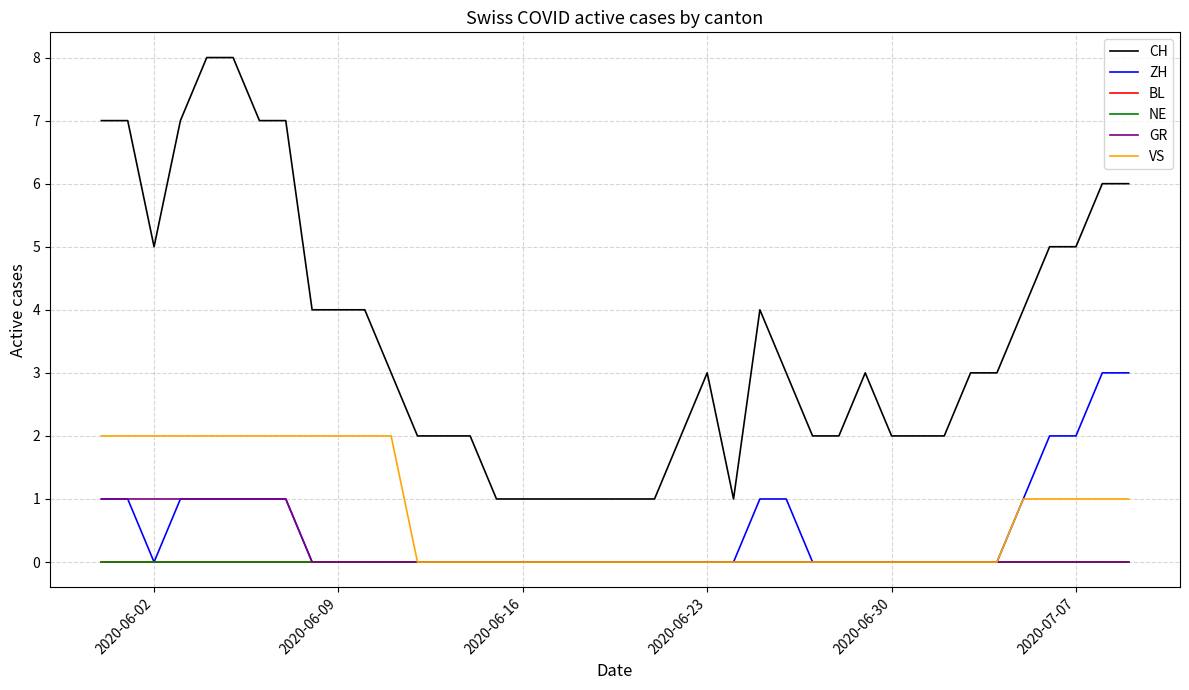

How many distinct data groups are displayed?

6